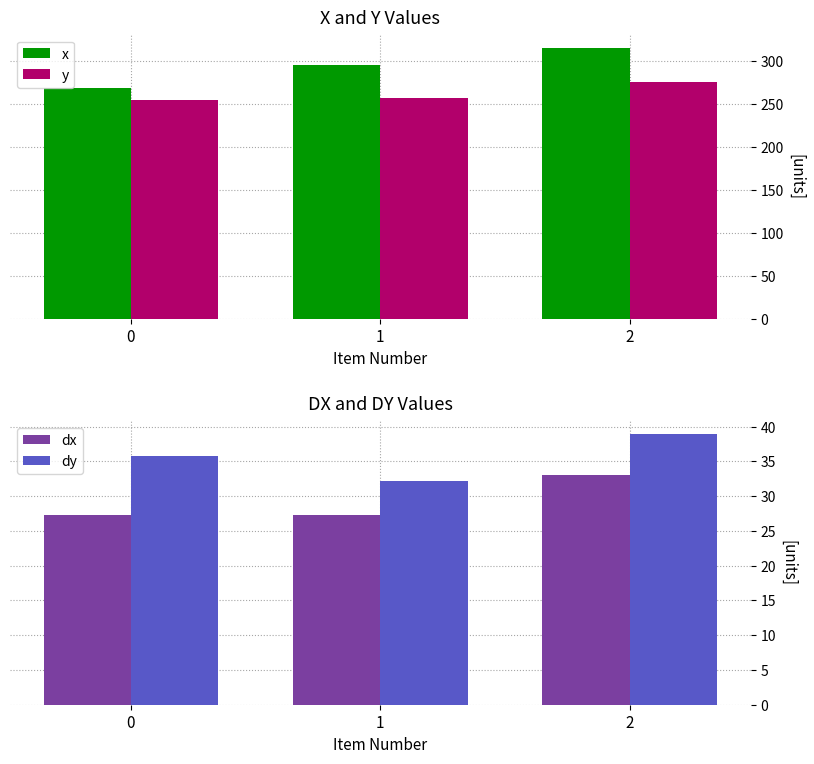

Is the value of y at 1 greater than the value of x at 1?

No